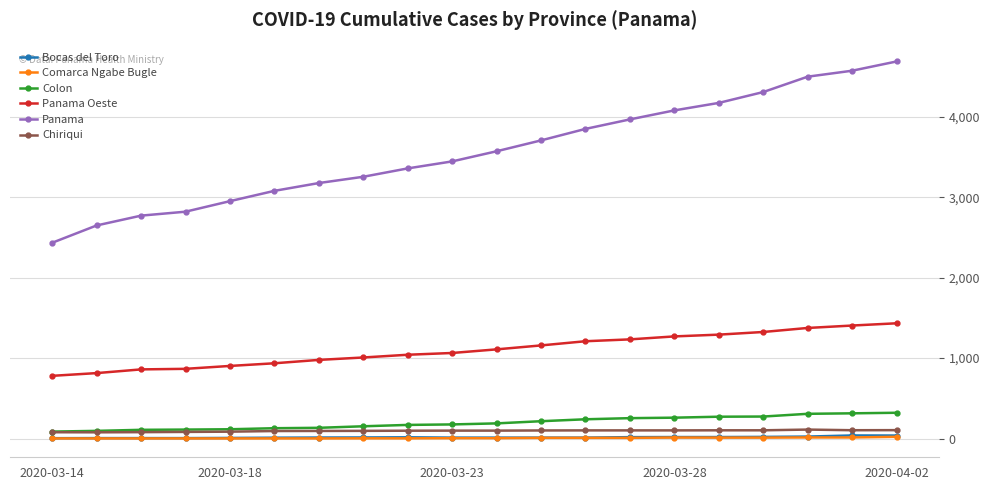

True or false: Panama Oeste and Colon cross at least once.

False